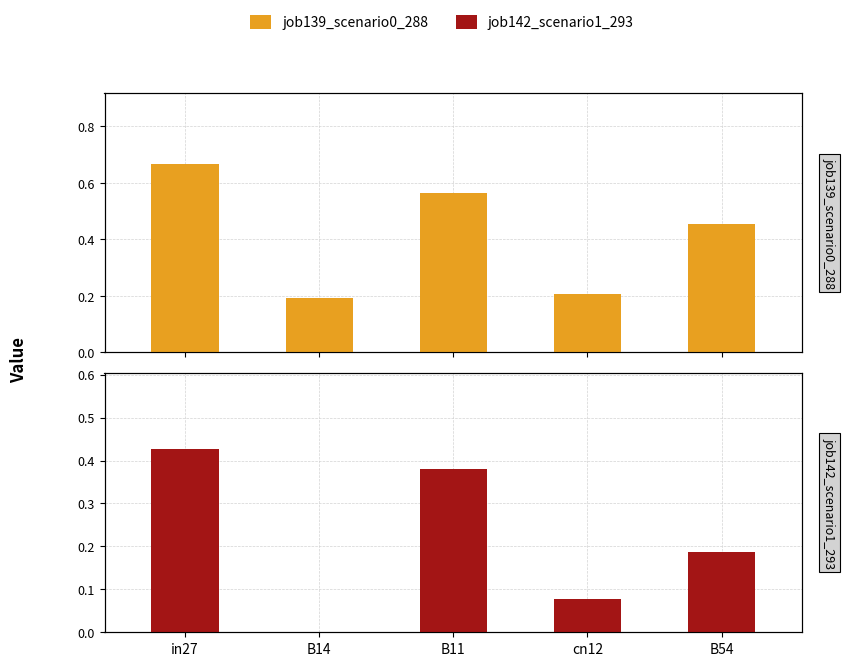

At which label is job139_scenario0_288 closest to 0?

B14